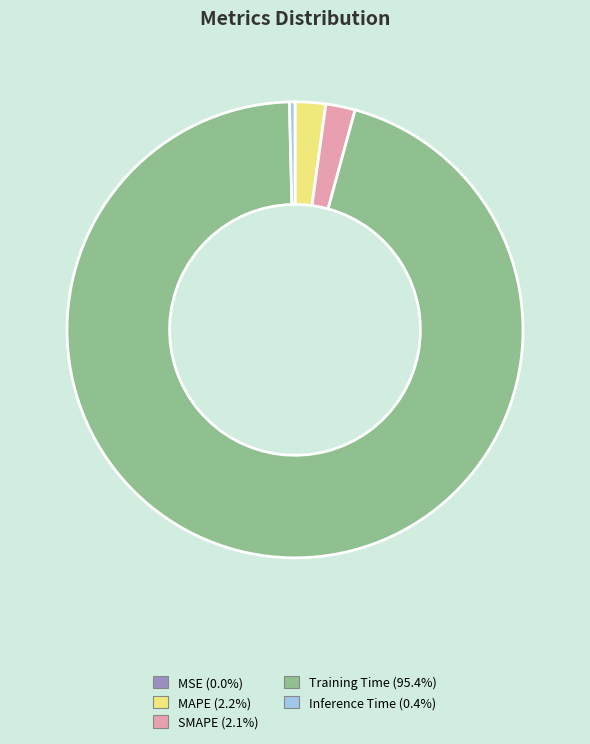

Which has a higher value, Training Time or SMAPE?

Training Time